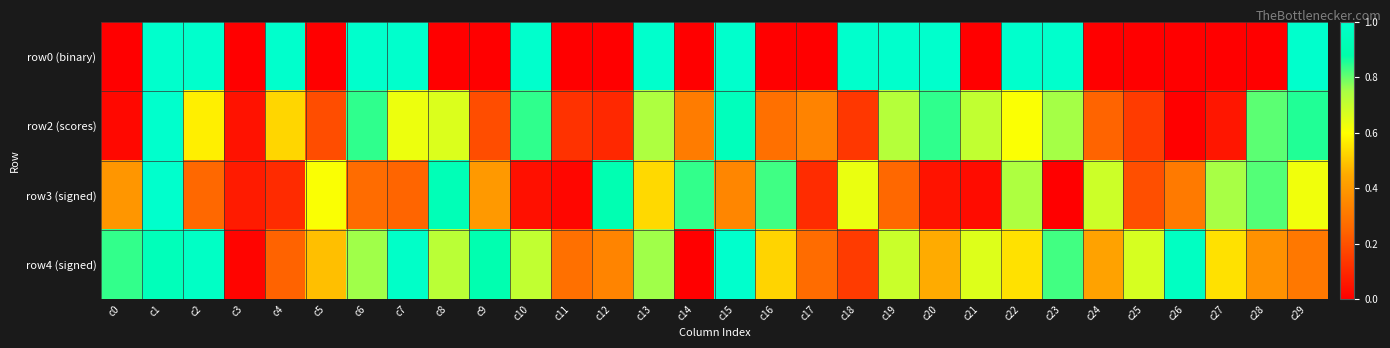

Count the number of data series in this chart.

4